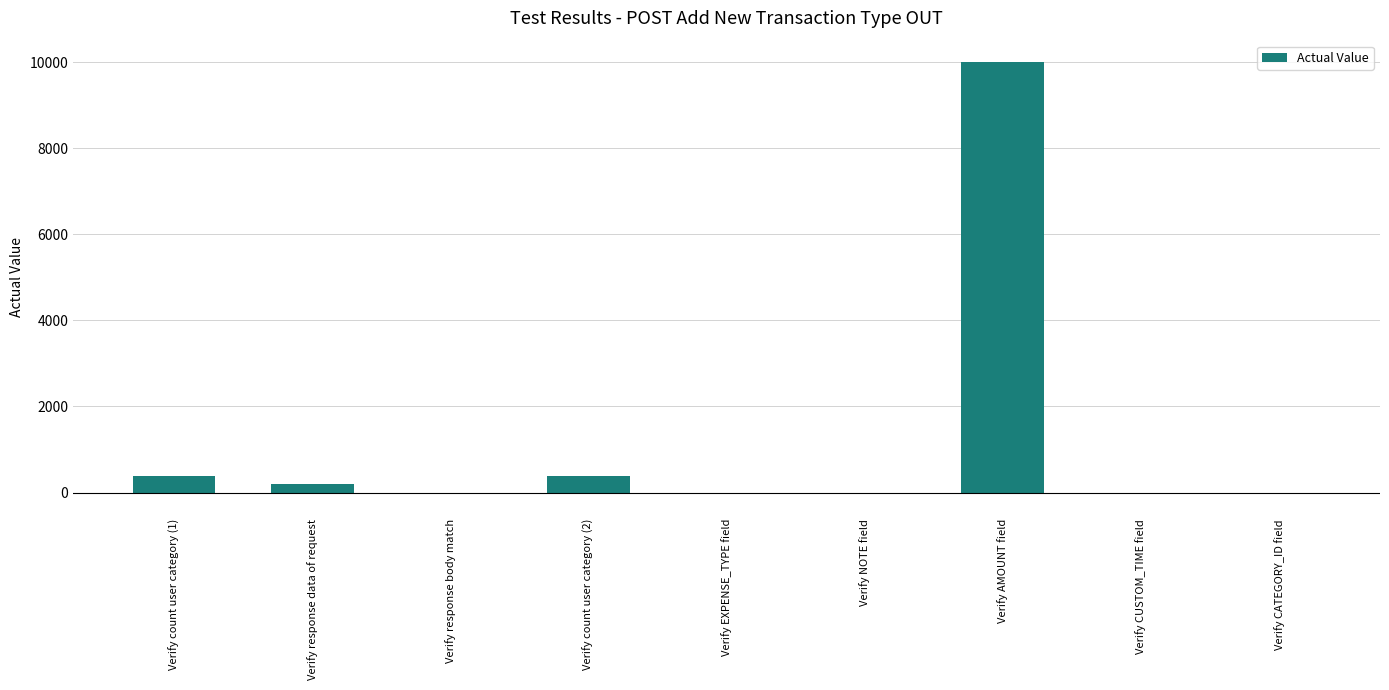

The chart shows a value of 0 at Verify NOTE field. True or false?

True